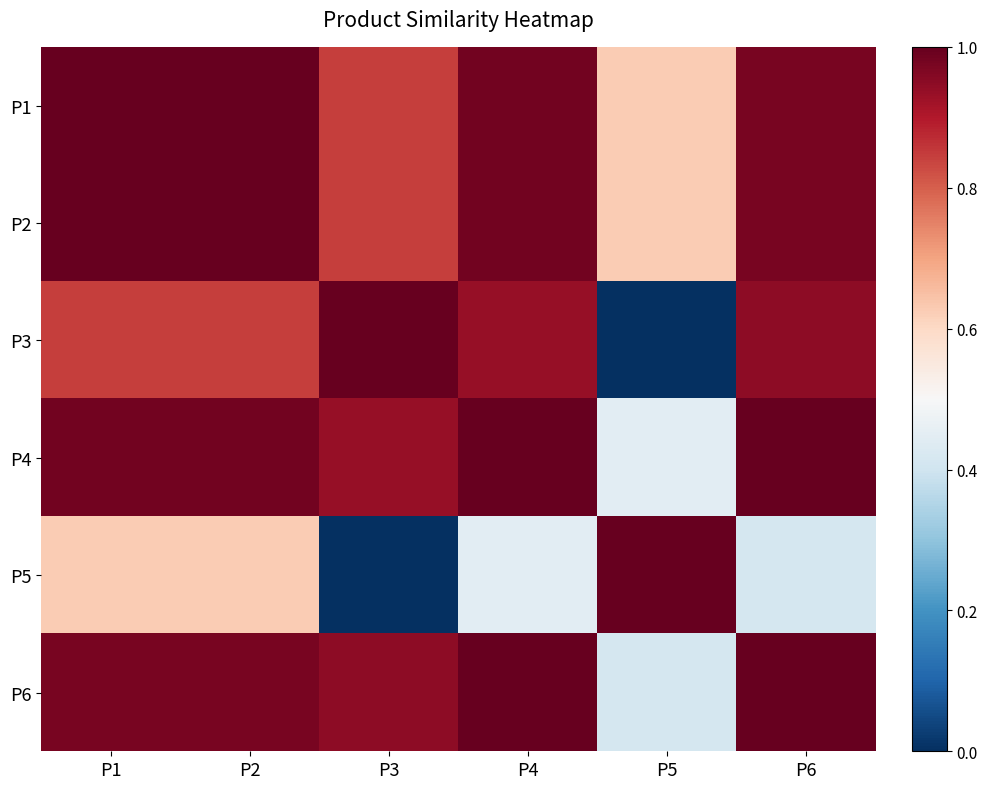

Rank the series by their maximum value, from lowest to highest.

P1, P2, P3, P6, P4, P5